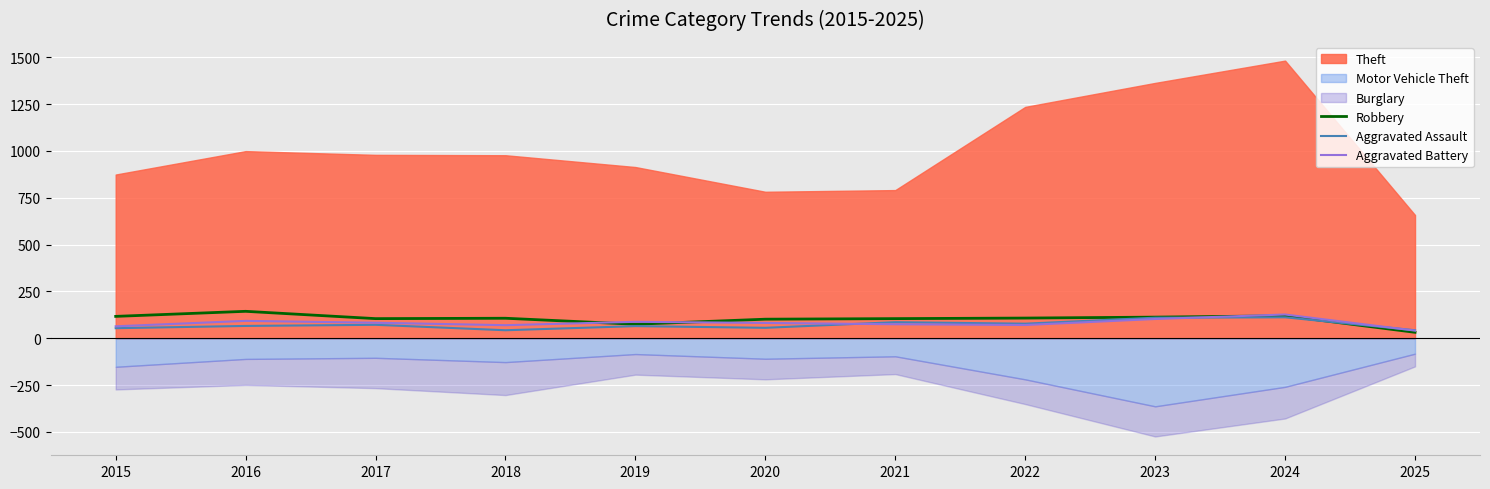

Is it true that Aggravated Assault equals 56 at 2020?

True